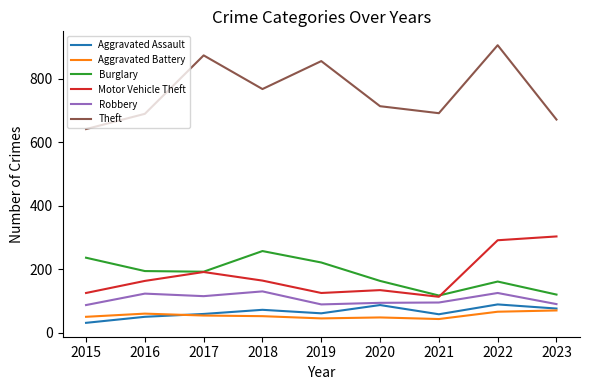

Which series has the largest total across all categories?

Theft